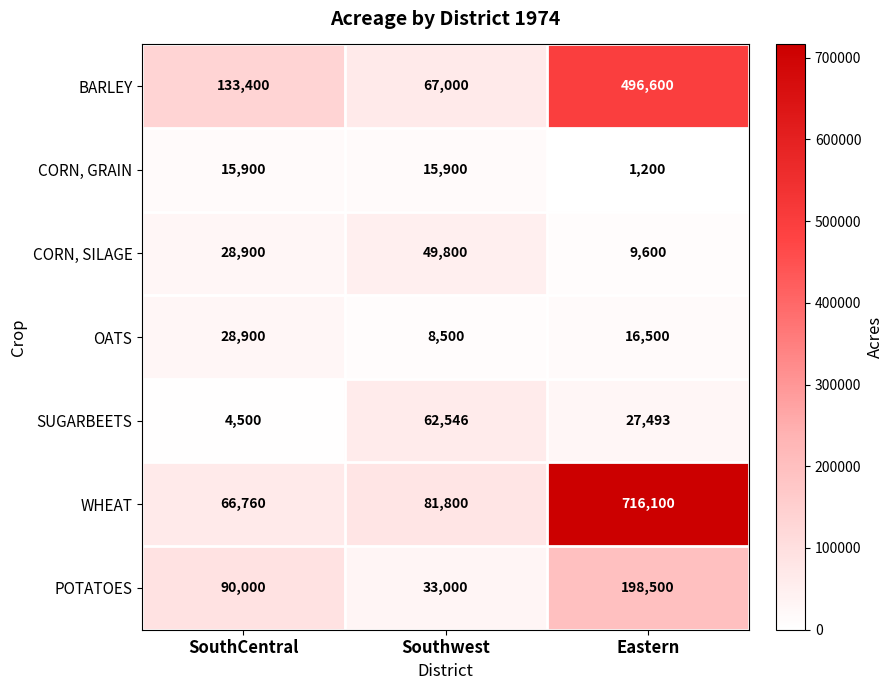

What is the total value across all series at SouthCentral?

368360